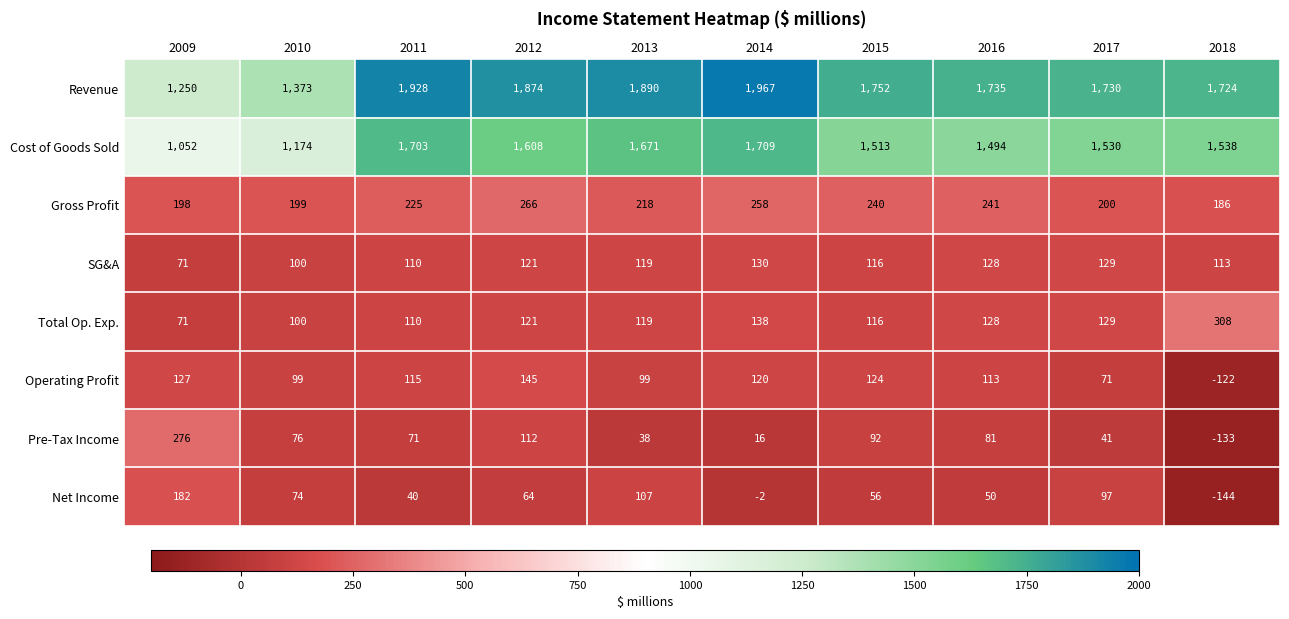

What is the total value across all series at 2011?

4302